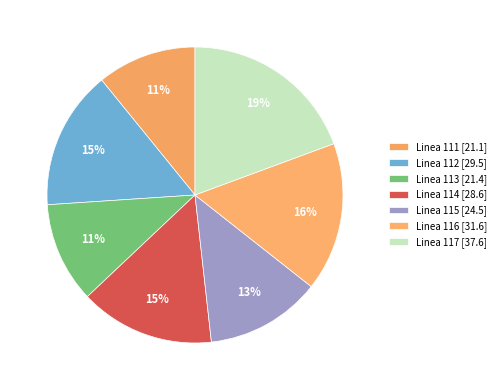

To the nearest percent, what portion does Linea 114 represent?

15%